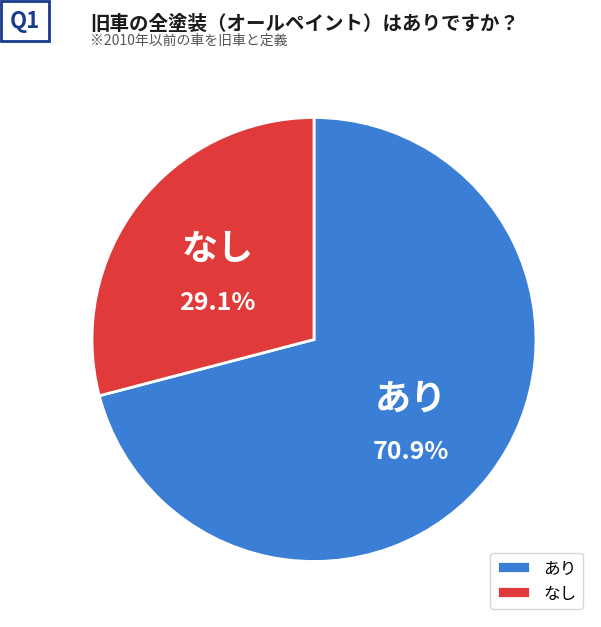

What is the smallest slice in the pie chart?

なし